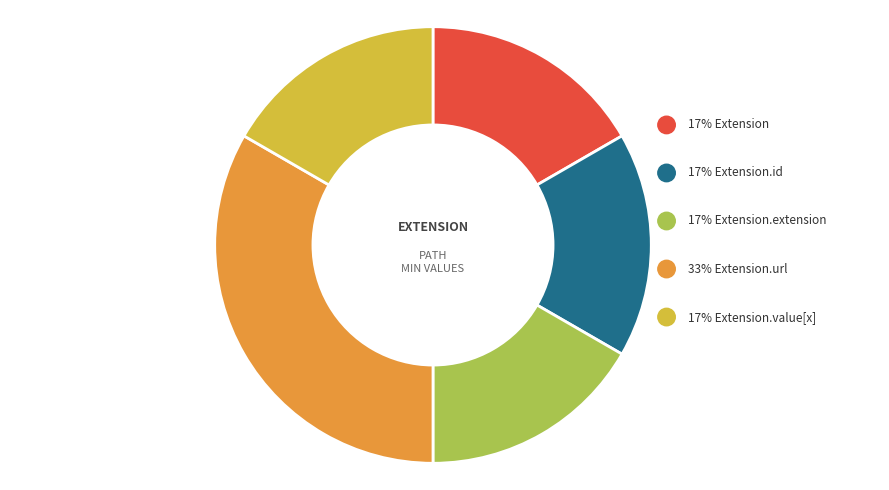

How many slices are in this pie chart?

5